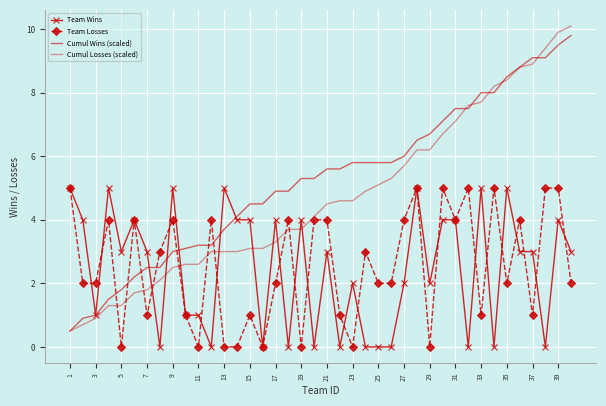

How many values in the Cumul Losses (scaled) series are below 4?

19